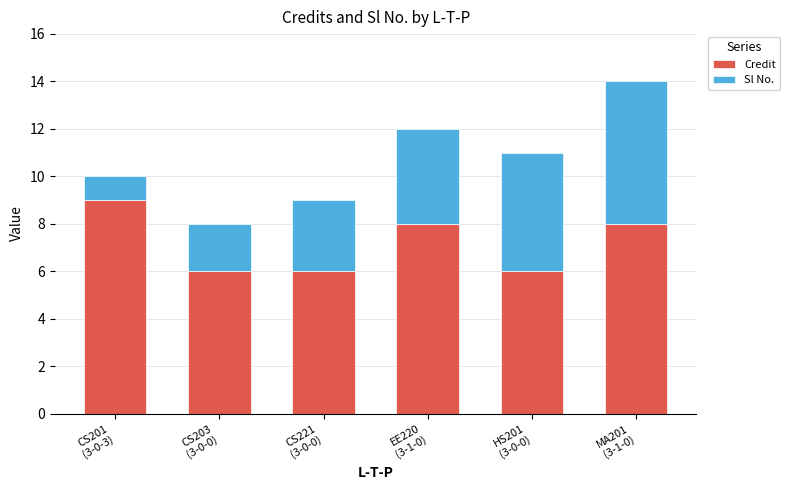

What is the difference between the maximum and second lowest values in the Credit series?

3